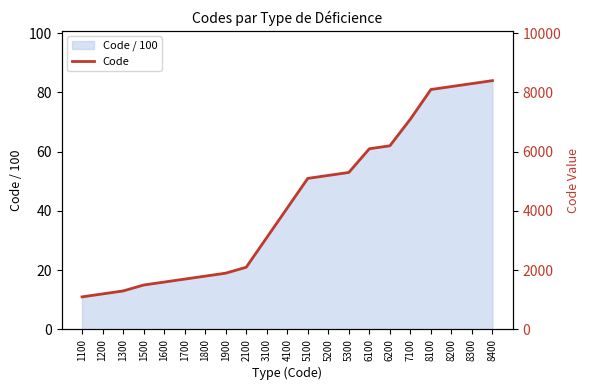

Which category has the highest value across all series?

8400